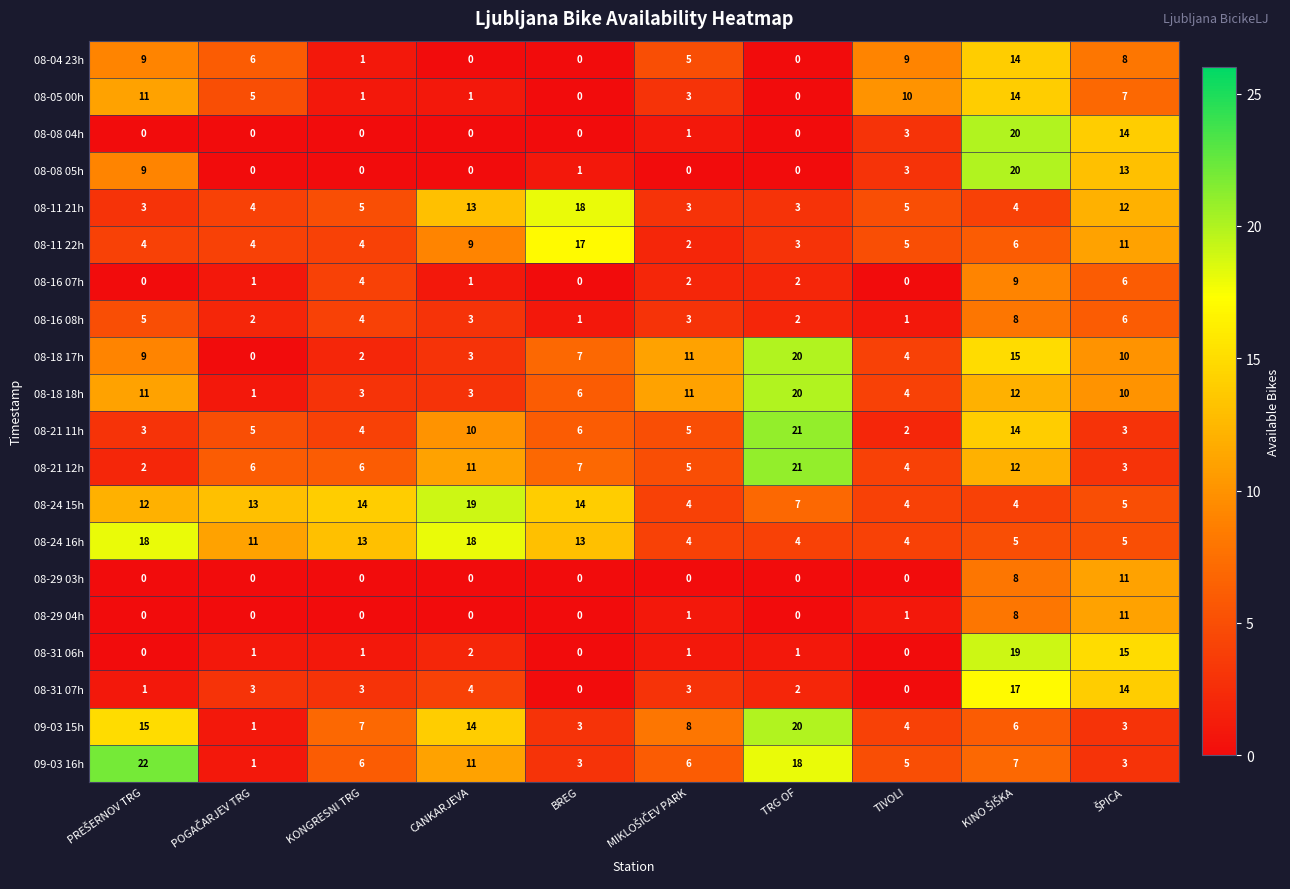

Where does the 08-16 07h series first go above 2?

KONGRESNI TRG